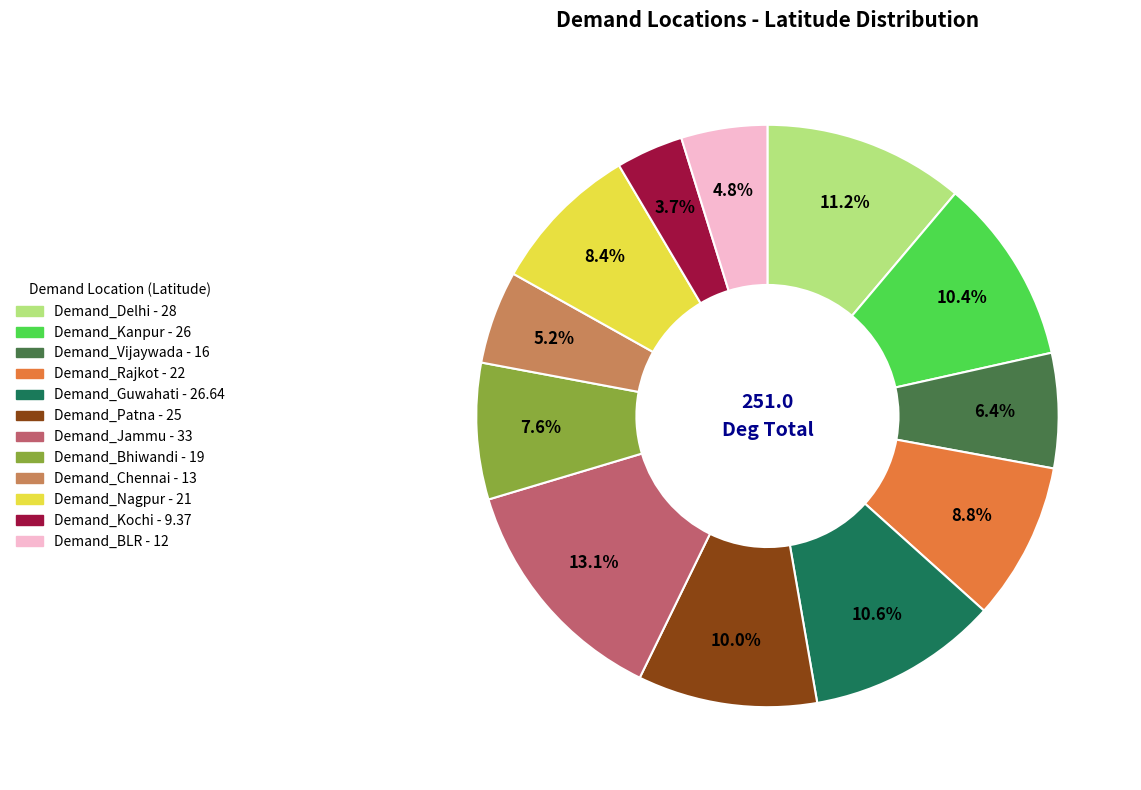

How many segments does this pie chart have?

12